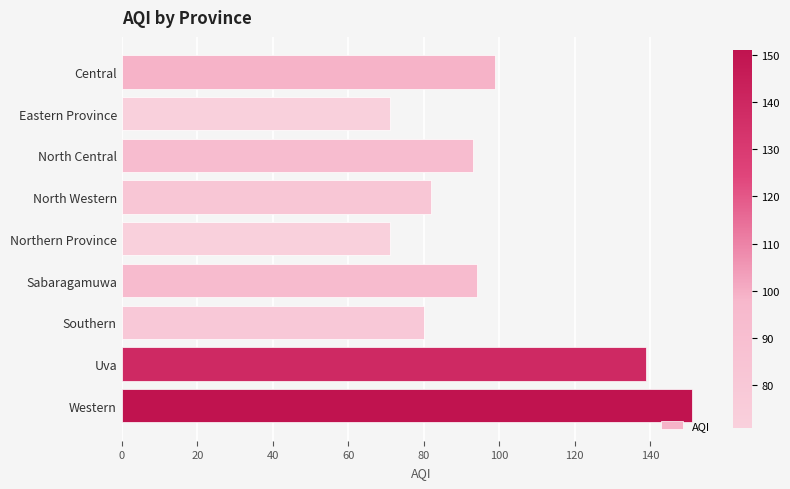

What is the change in value from North Western to Western?

+69